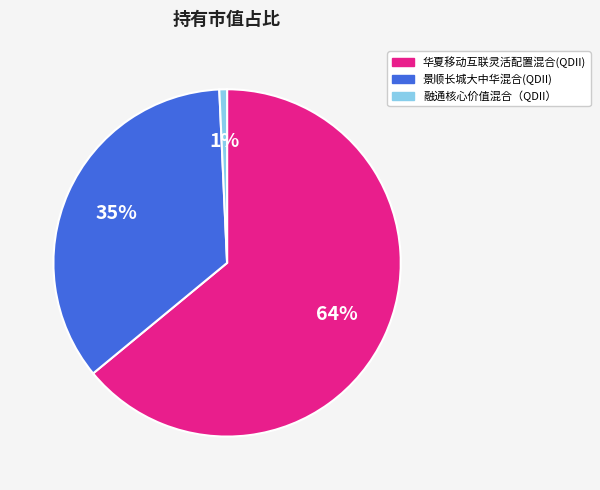

Is there any slice that represents more than half of the pie?

Yes